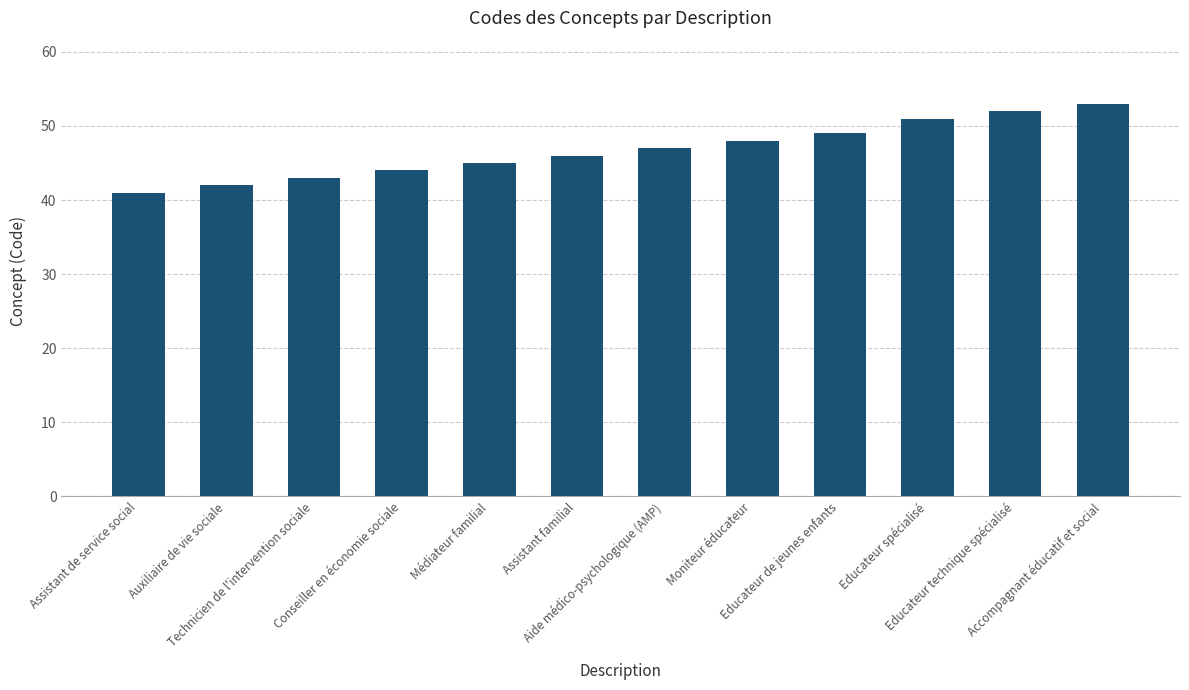

Rank the categories by value from lowest to highest.

Assistant de service social, Auxiliaire de vie sociale, Technicien de l'intervention sociale, Conseiller en économie sociale, Médiateur familial, Assistant familial, Aide médico-psychologique (AMP), Moniteur éducateur, Educateur de jeunes enfants, Educateur spécialisé, Educateur technique spécialisé, Accompagnant éducatif et social